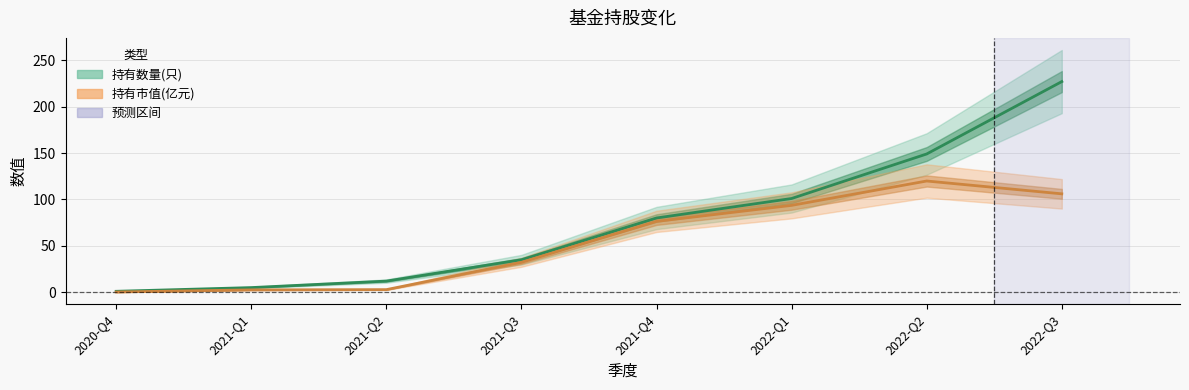

What is the total value across all series at 2022-Q3?

333.0